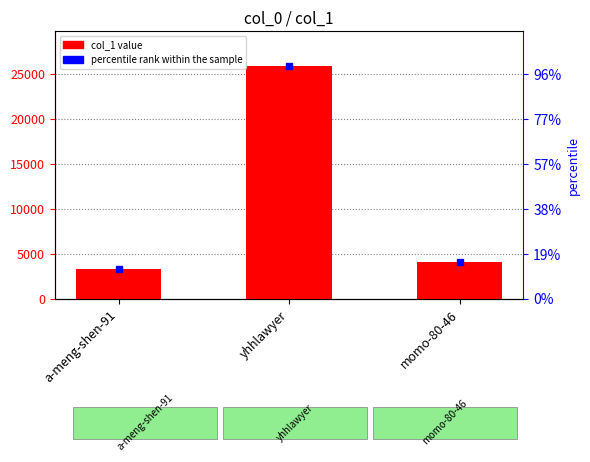

What is the label of the 2nd bar from the left?

yhhlawyer